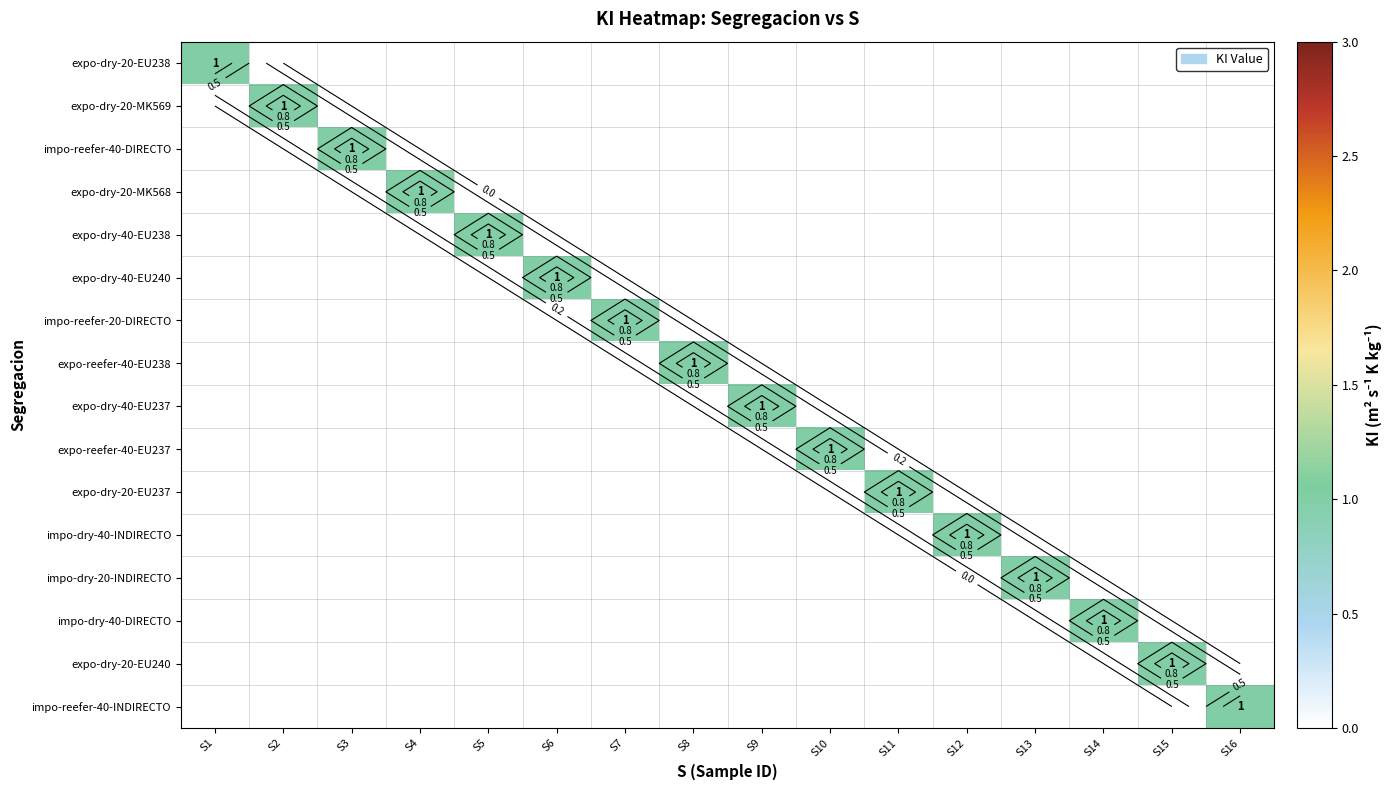

Which series has the largest total across all categories?

expo-dry-20-EU238